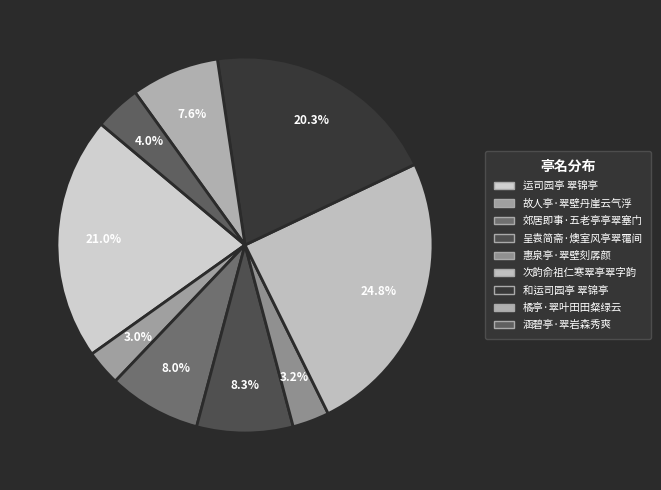

Is there a majority slice in this chart?

No